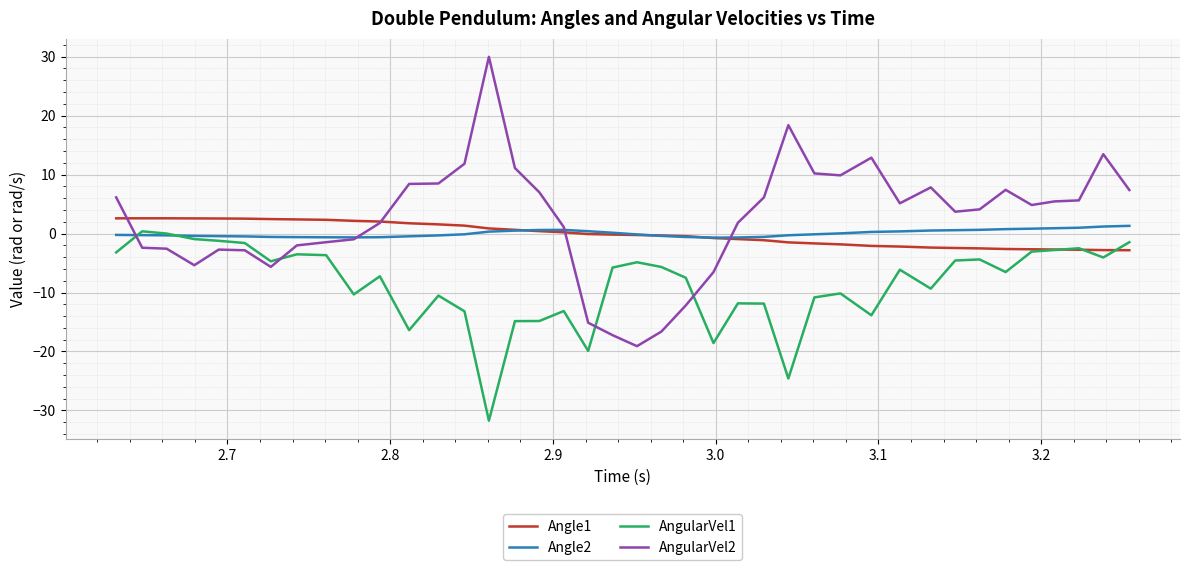

Which series has the largest range (max minus min)?

AngularVel2